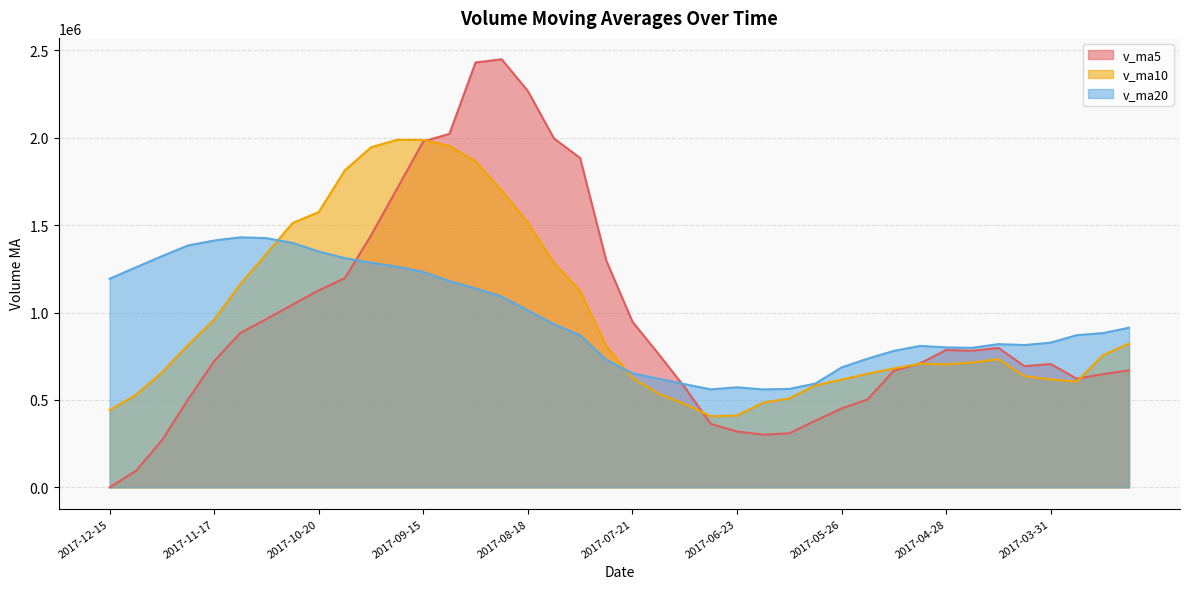

What position from the right is 2017-04-21?

7